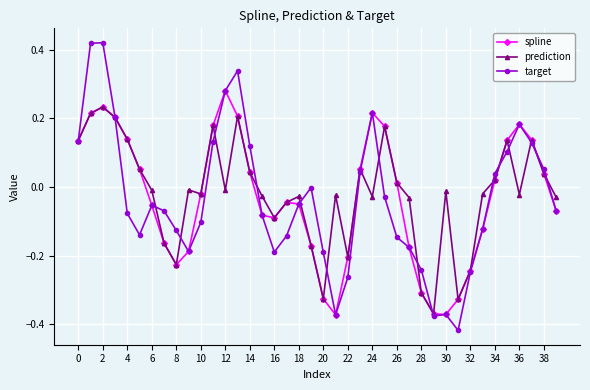

Which series has the widest spread of values?

target